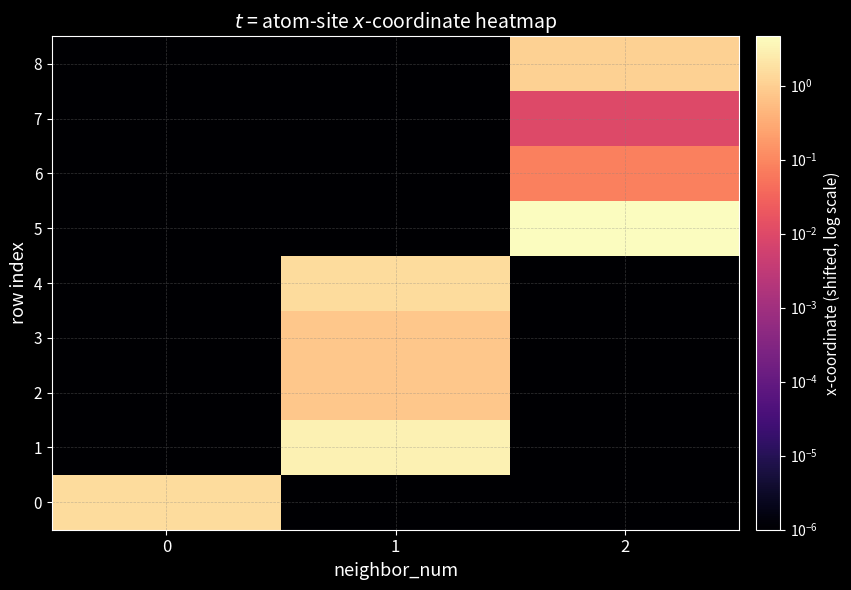

How many series are shown in this chart?

9